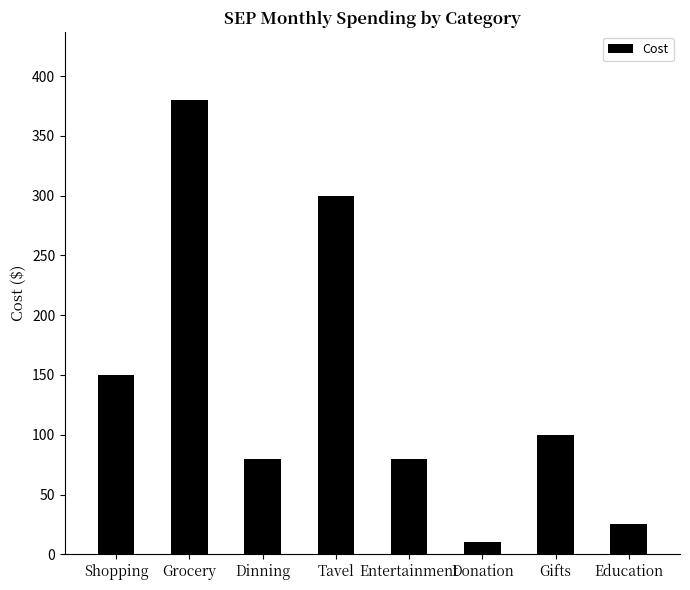

How many series are shown in this chart?

1